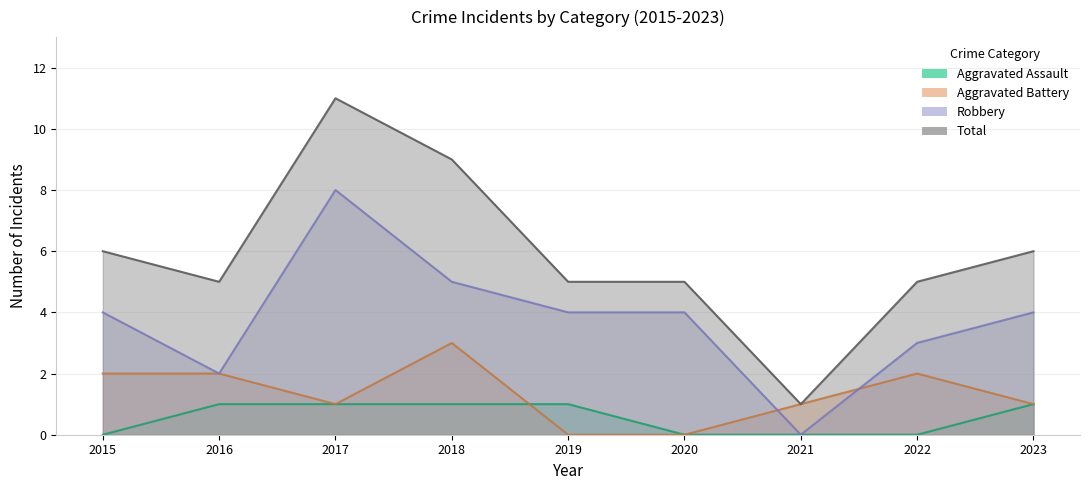

What is the total value across all series at 2022?

10